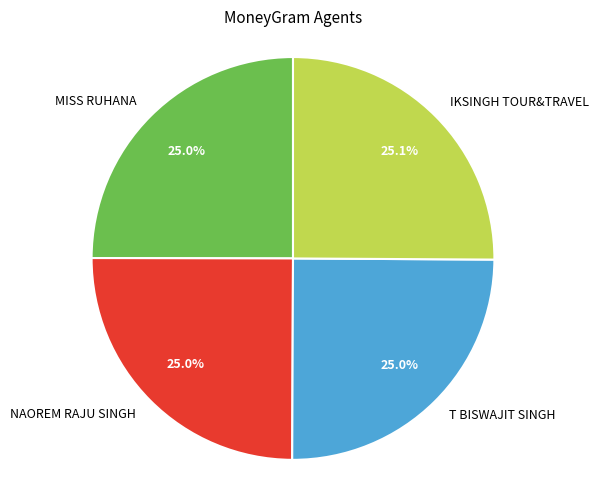

Is there a majority slice in this chart?

No